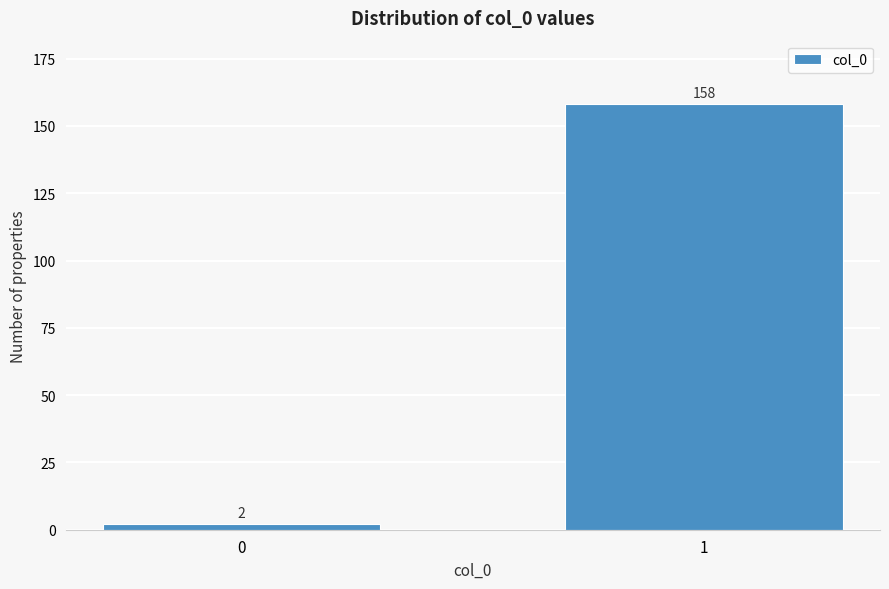

Reading left to right, list all the values displayed in this chart.

0=2	1=158